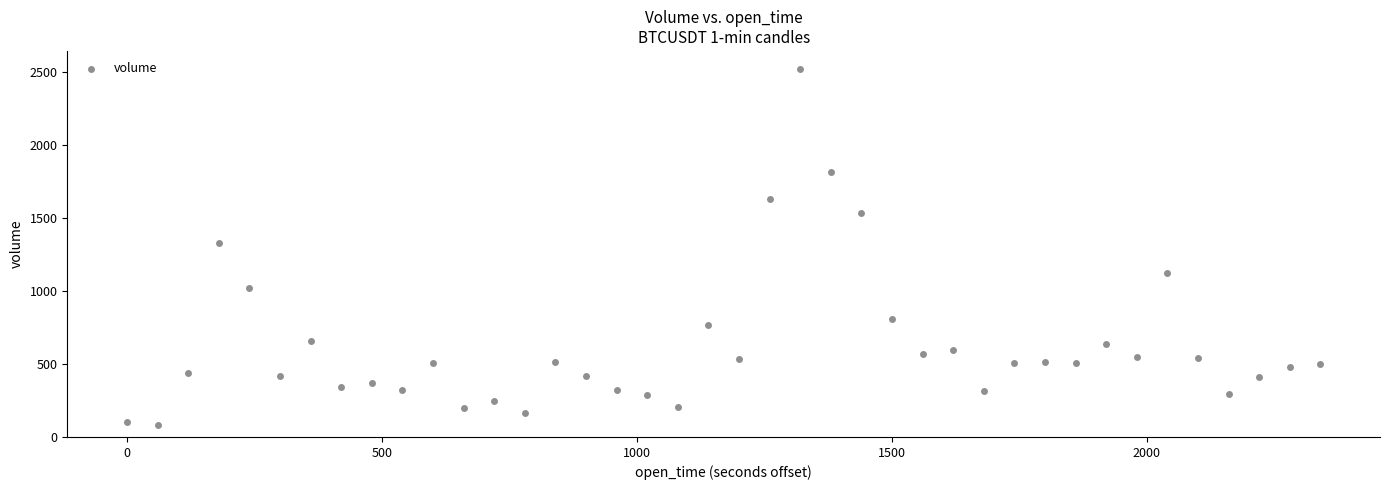

What is the range of Y values (max minus min)?

2439.3